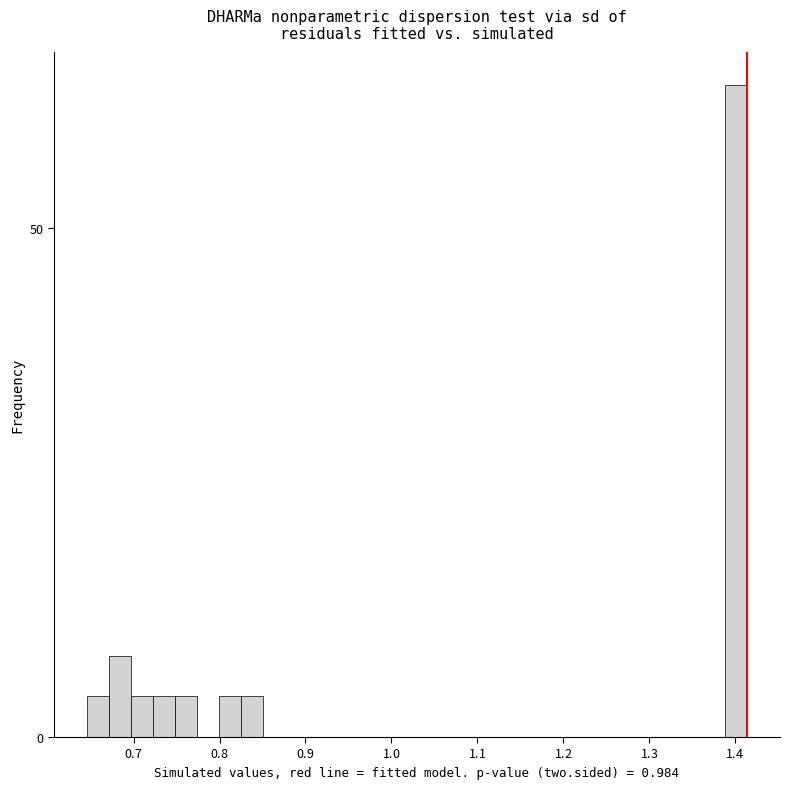

Read against the x-axis, roughly where is the centre of the tallest bar?

1.40